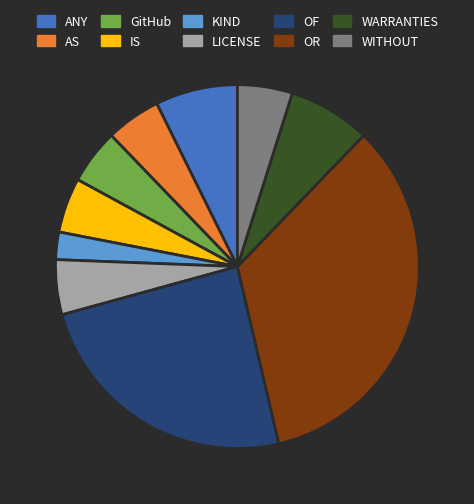

Is it true that WARRANTIES is 21% of the pie?

False